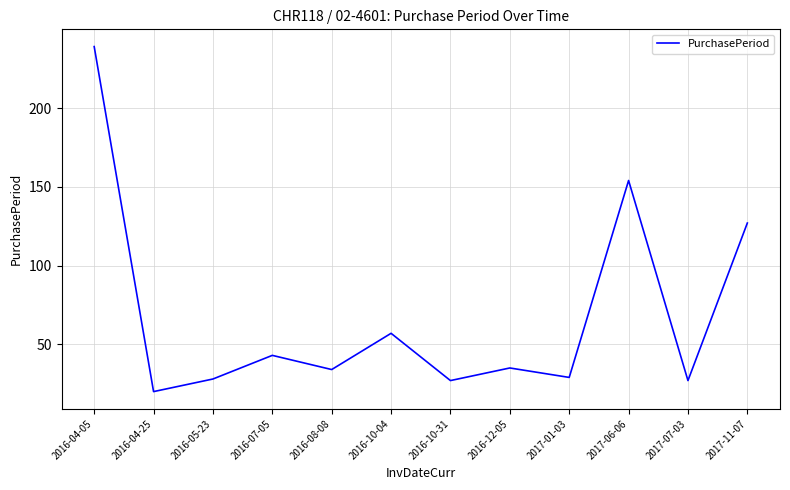

What is the change in value from 2016-04-05 to 2016-08-08?

-205